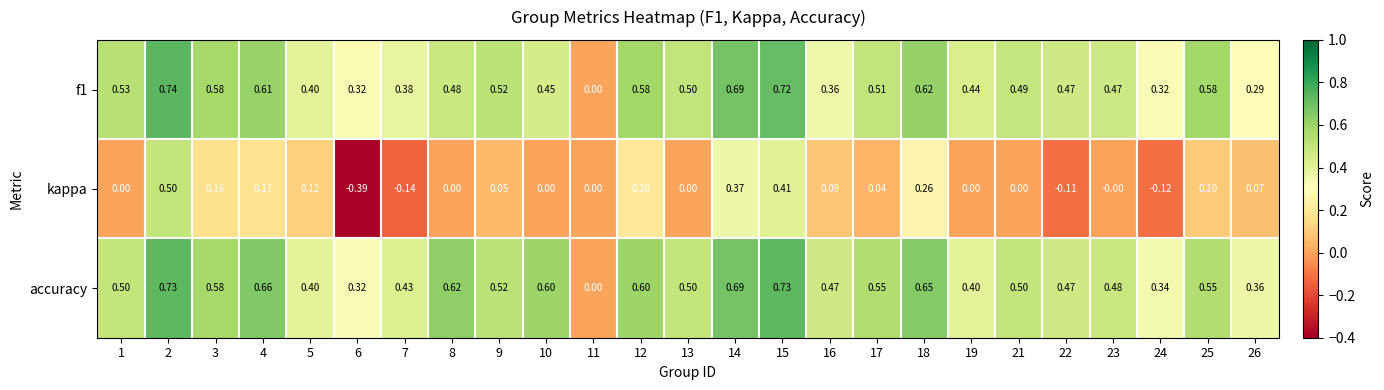

Count the number of categories in the chart.

25